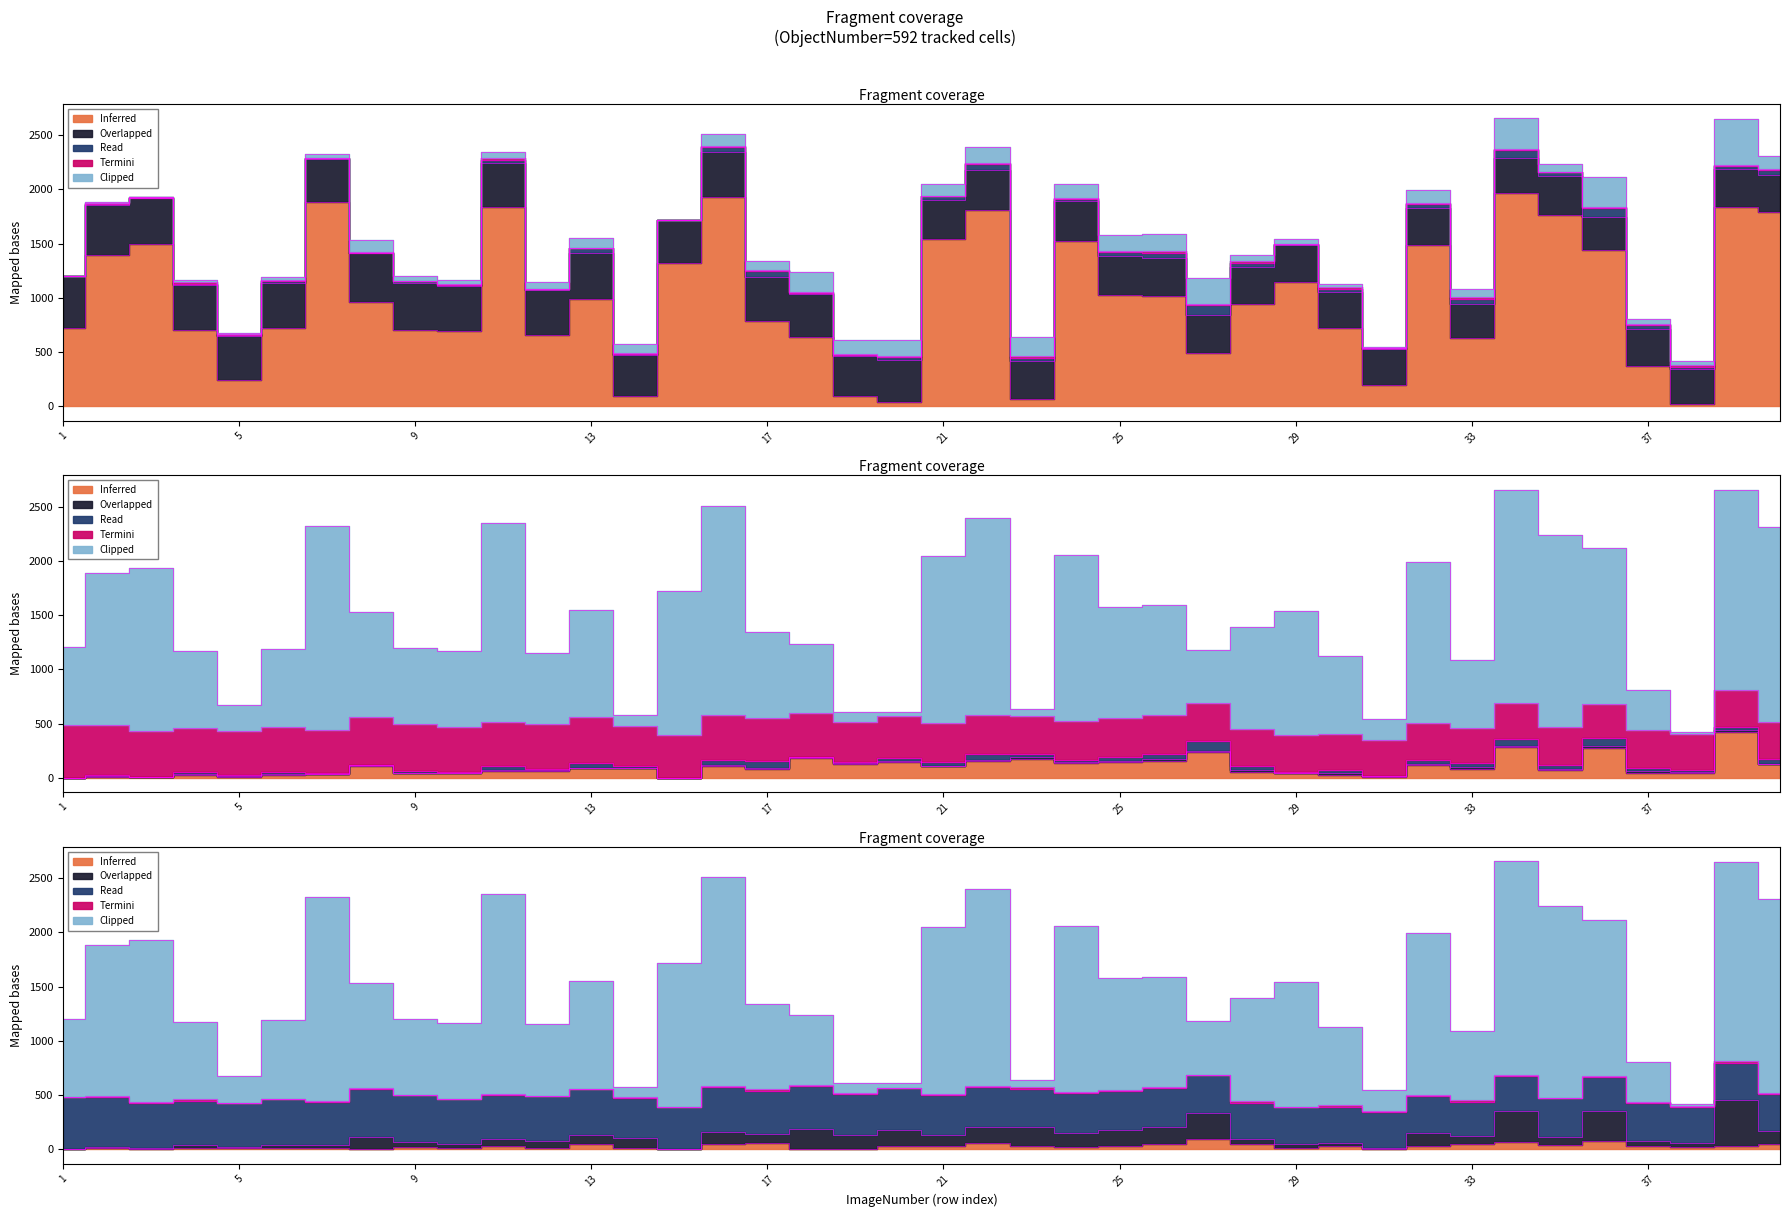

Which series changed the most between 22 and 37?

Location_Center_X